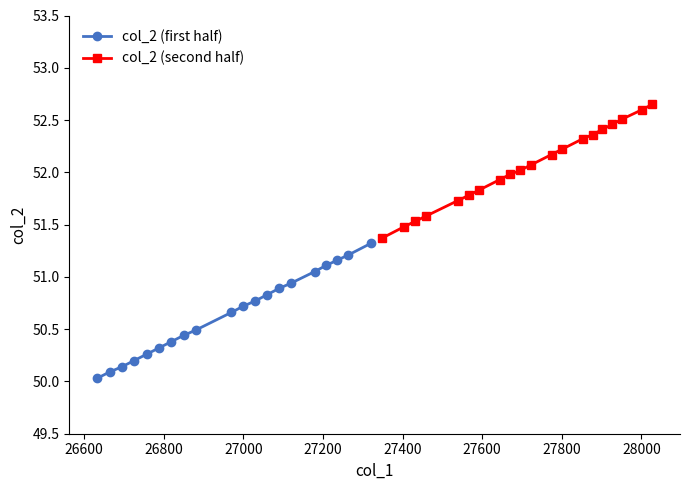

Reading right to left, what are all the values shown in this chart?

col_2 (first half): 51.3	51.2	51.2	51.1	51.0	50.9	50.9	50.8	50.8	50.7	50.7	50.5	50.4	50.4	50.3	50.3	50.2	50.1	50.1	50.0
col_2 (second half): 52.6	52.6	52.5	52.5	52.4	52.4	52.3	52.2	52.2	52.1	52.0	52.0	51.9	51.8	51.8	51.7	51.6	51.5	51.5	51.4